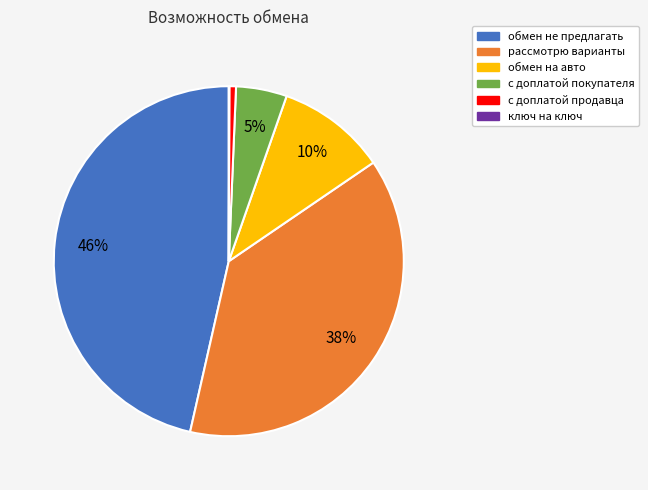

To the nearest percent, what is the average slice percentage?

17%